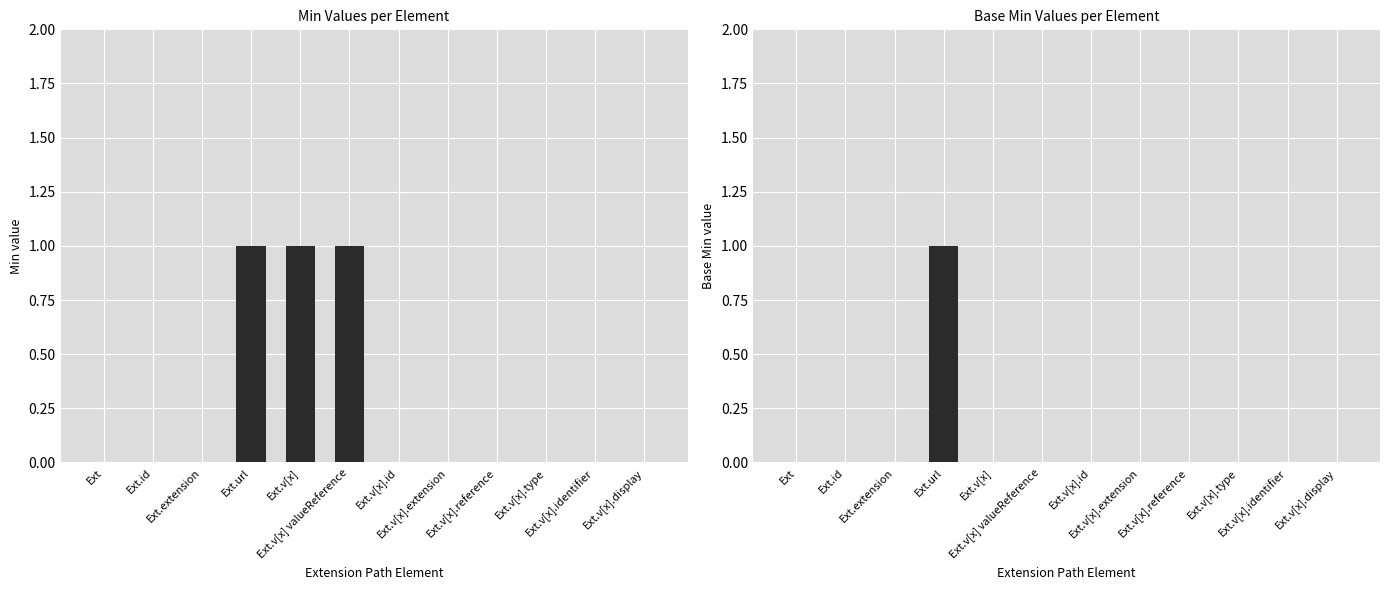

At which label does Min reach its peak?

Ext.url